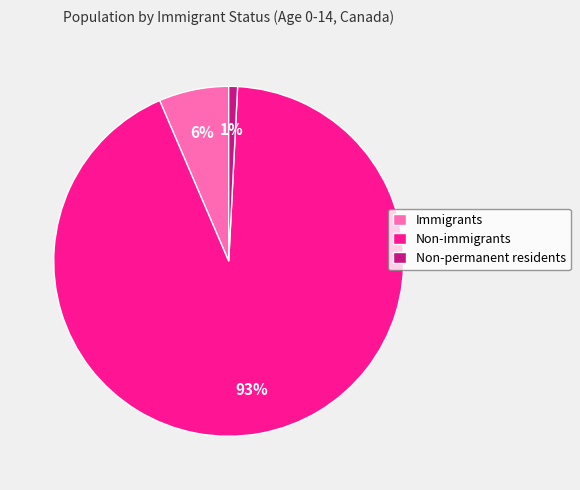

Which has a higher value, Non-permanent residents or Non-immigrants?

Non-immigrants